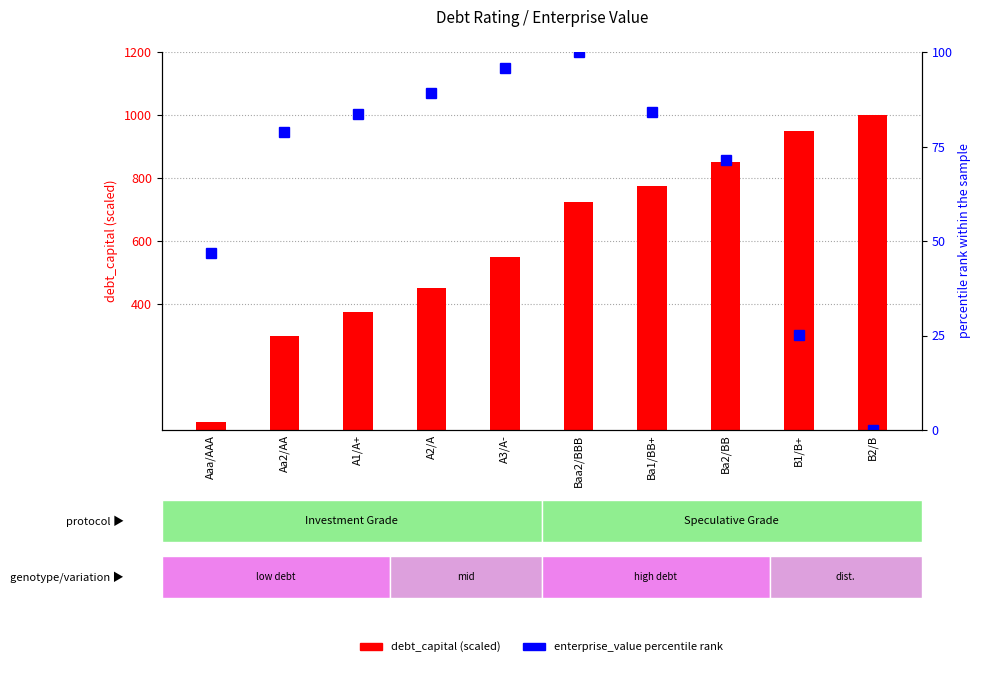

How many values in the enterprise_value percentile rank series are below 83?

5